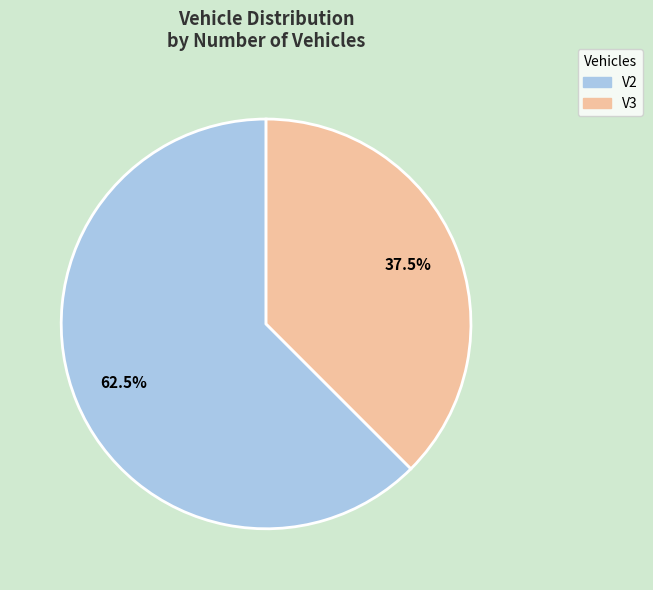

Which category has the smallest portion of the pie?

V3